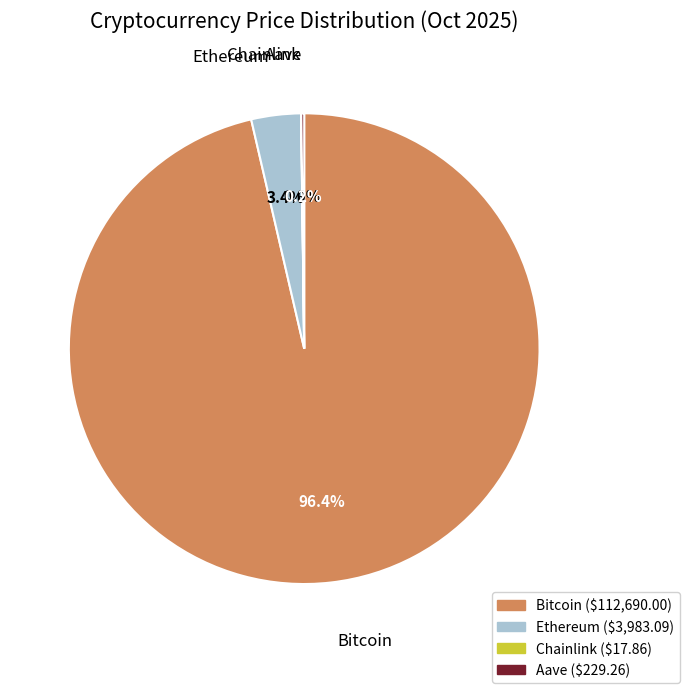

What is the largest slice in the pie chart?

Bitcoin